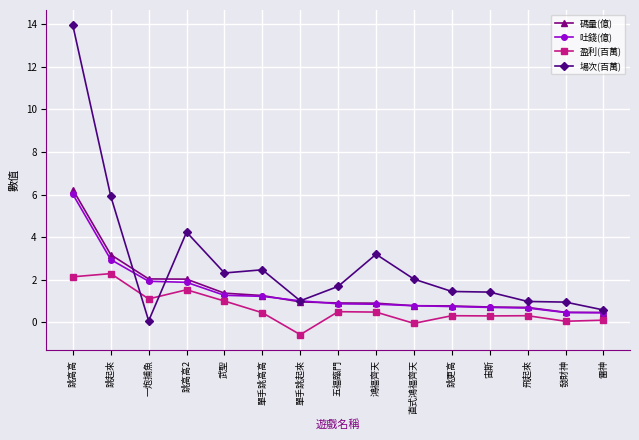

Is it true that 碼量(億) equals 1.4 at 武聖?

True